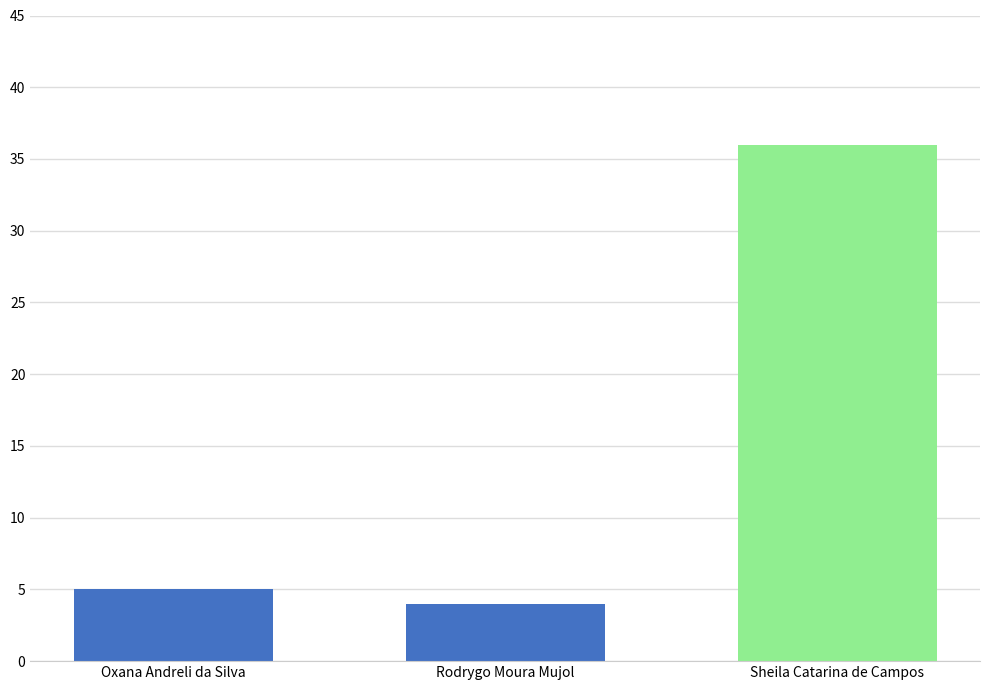

What is the label of the 3rd bar from the right?

Oxana Andreli da Silva